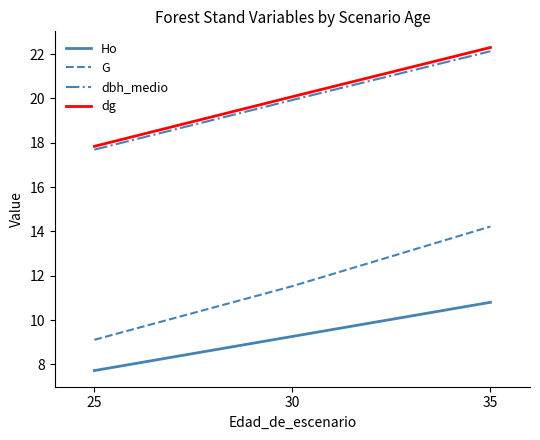

How many lines are shown in the chart?

4